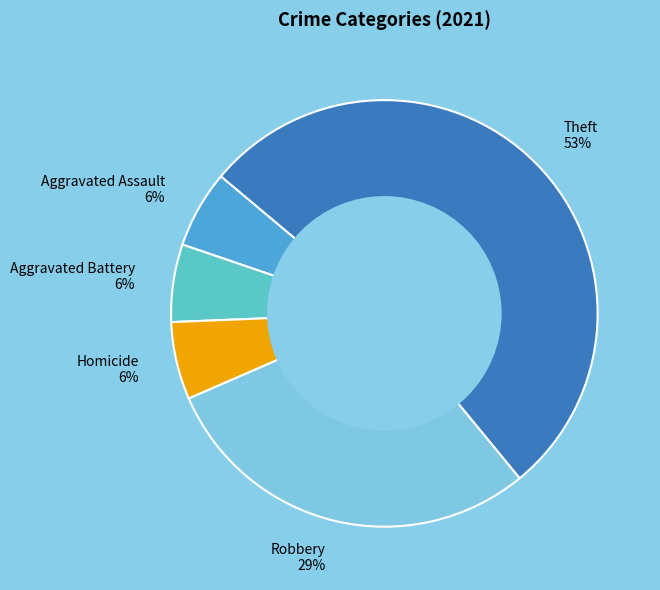

Which slice is the largest?

Theft 53%